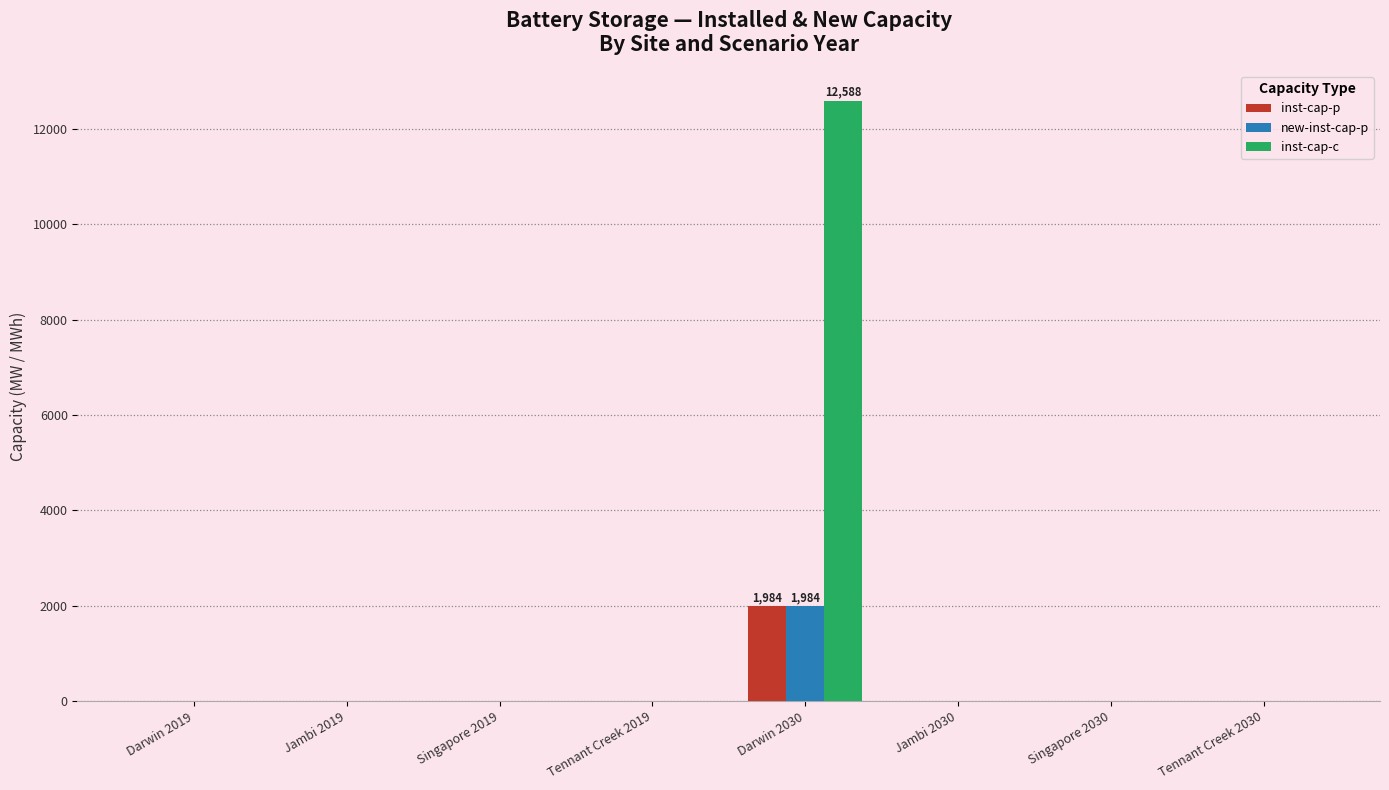

Which category has the highest value in the new-inst-cap-p series?

Darwin 2030